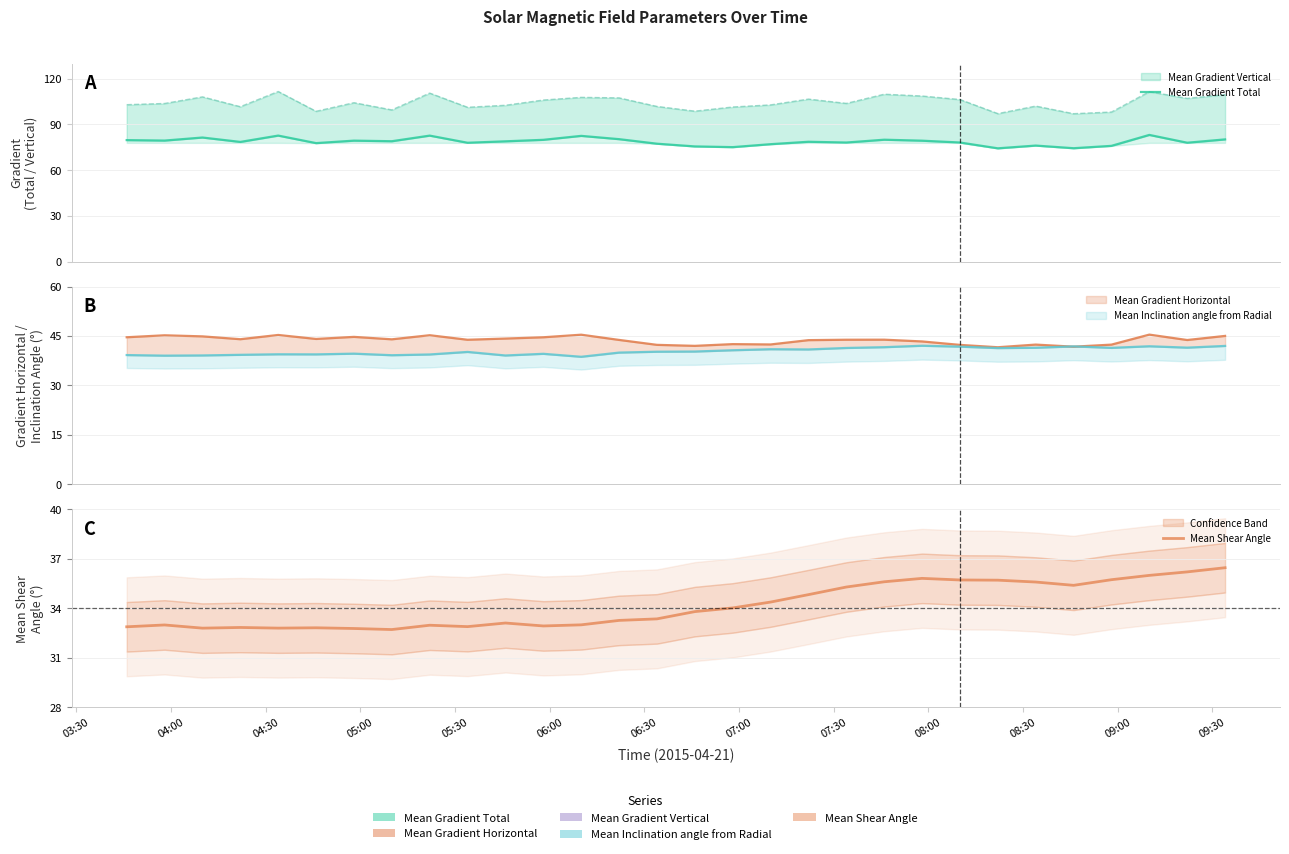

What is the highest value of the Mean Shear Angle series?

36.5